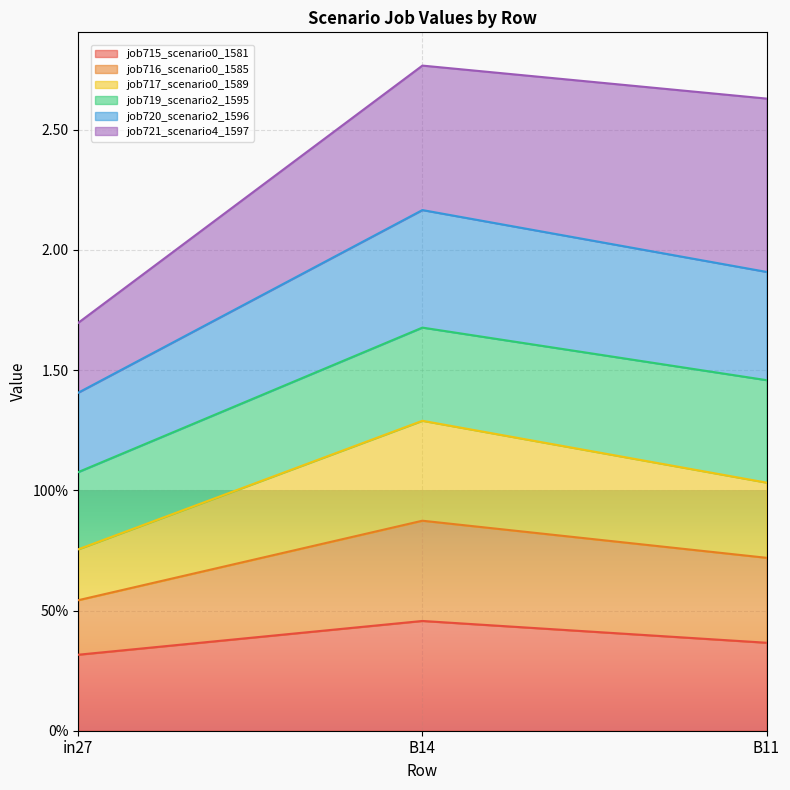

Does the chart display data point markers on the line(s)?

No